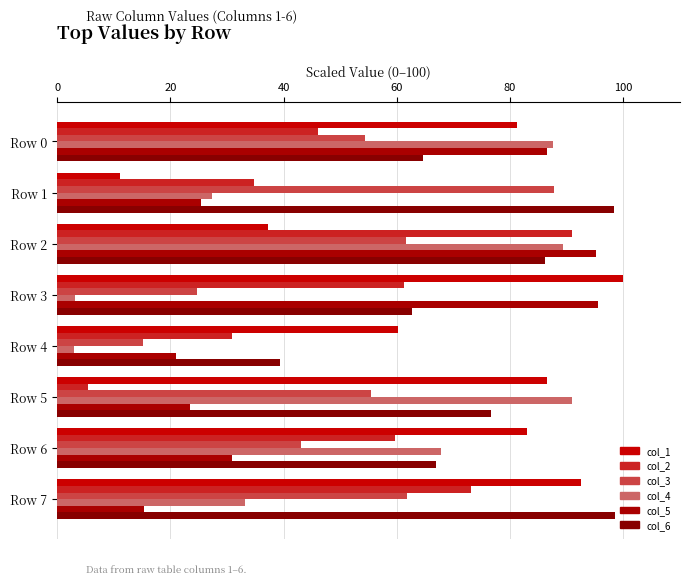

What is the sum of all col_6 values?

593.3